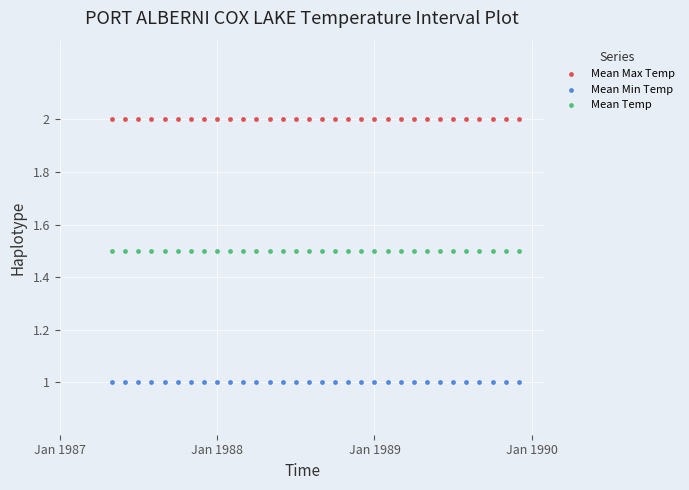

Which series contains the highest Y value?

Mean Max Temp